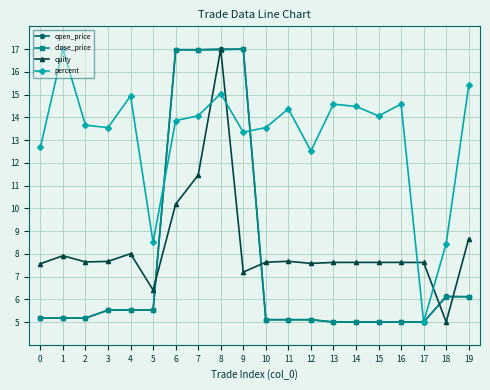

Is it true that percent equals 9.3 at 6?

False